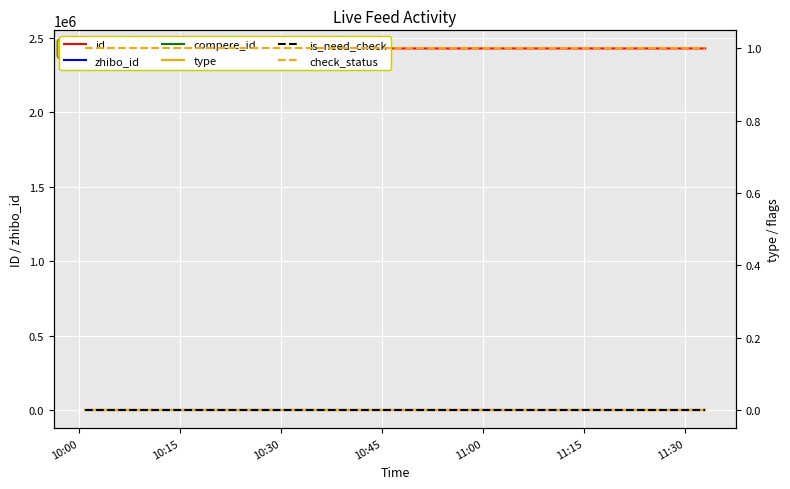

Reading left to right, what are all the values shown in this chart?

id: 2428660	2428700	2428704	2428706	2428729
zhibo_id: 152	152	152	152	152
compere_id: 0	0	0	0	0
type: 0	0	0	0	0
is_need_check: 0	0	0	0	0
check_status: 1	1	1	1	1